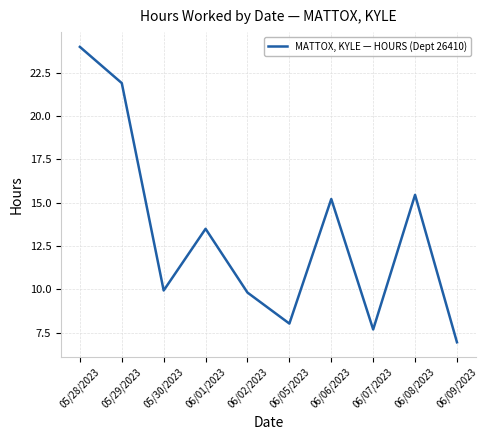

Does the chart display data point markers on the line(s)?

No